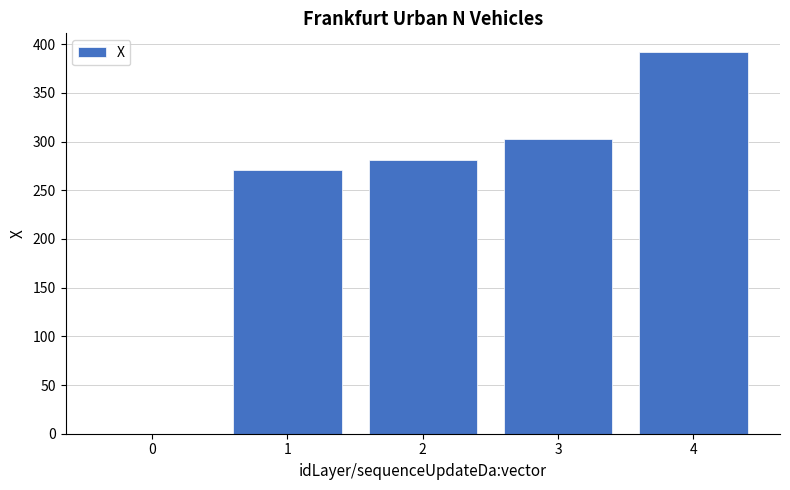

At which label does the data first exceed 280?

2